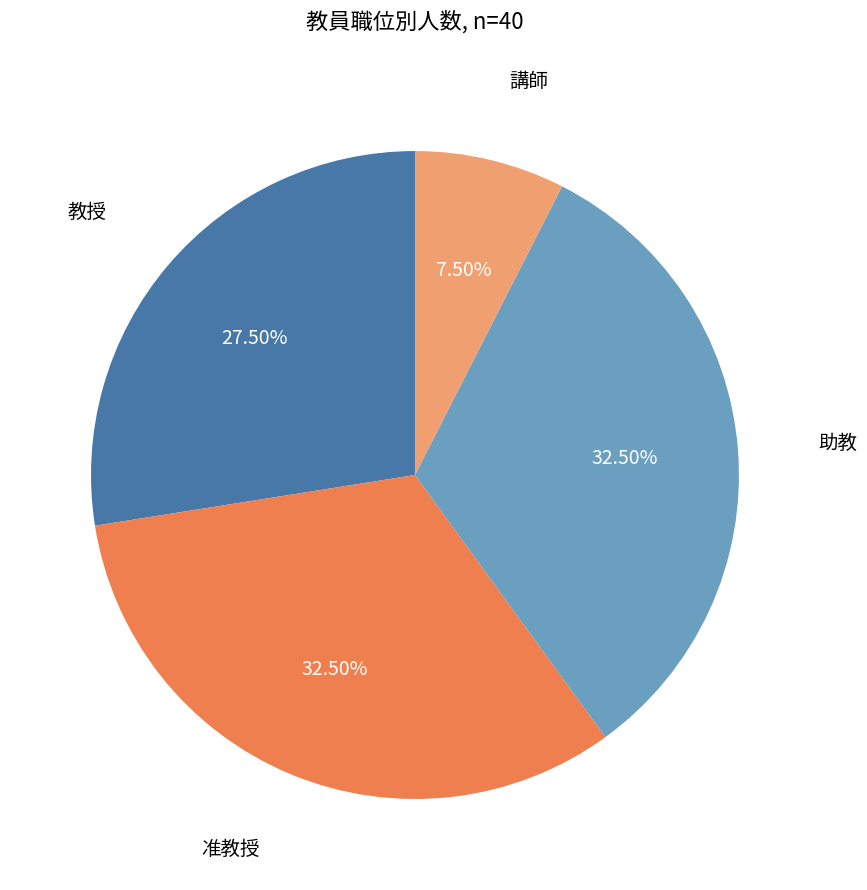

Does any single category account for the majority?

No